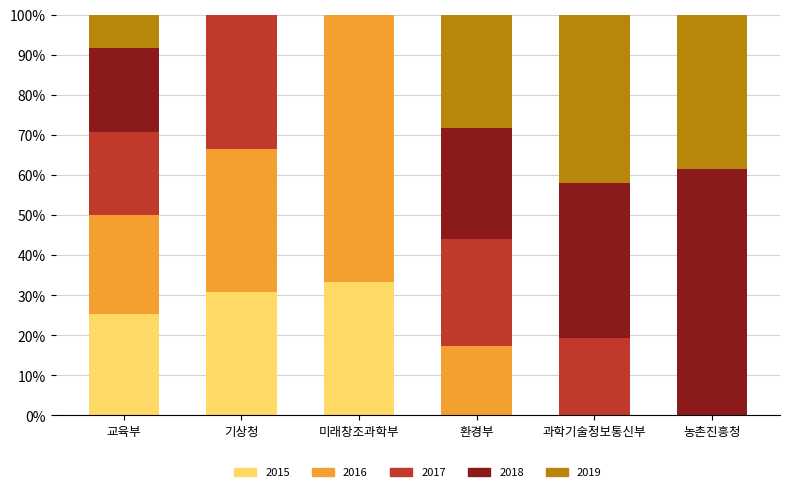

How many series are shown in this chart?

5